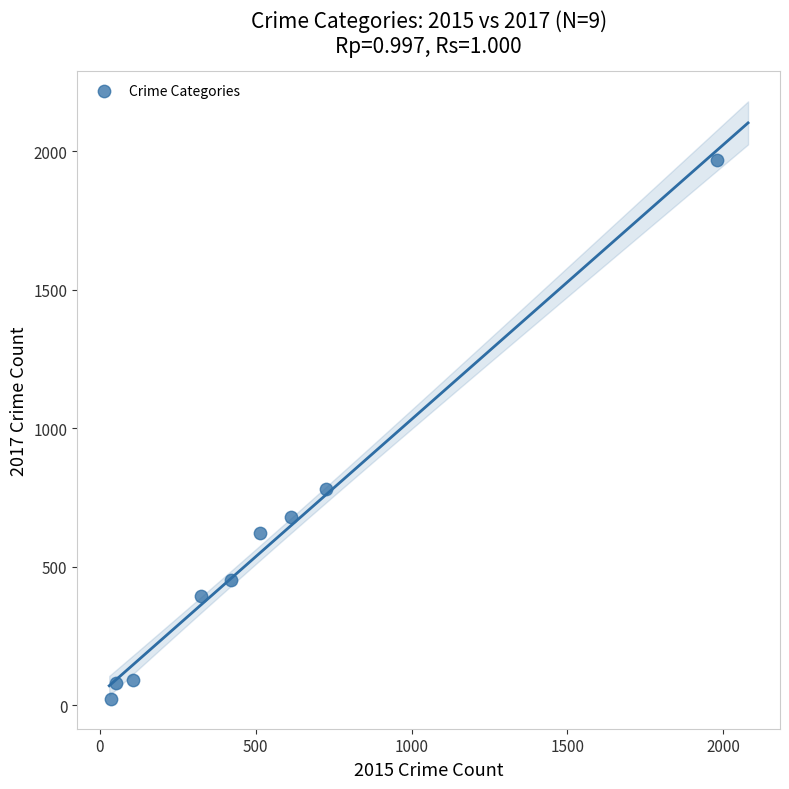

What Y value in the scatter plot is closest to 995?

780